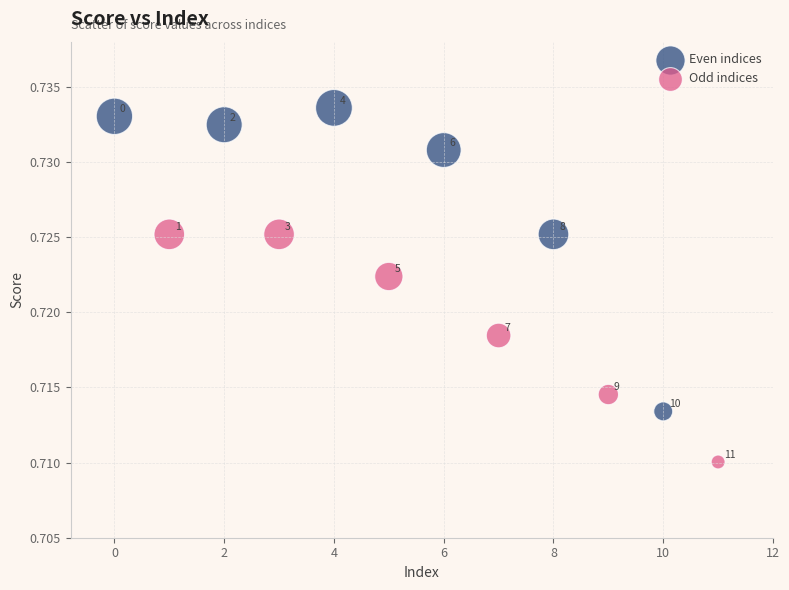

Which series reaches the maximum Y coordinate?

Even indices